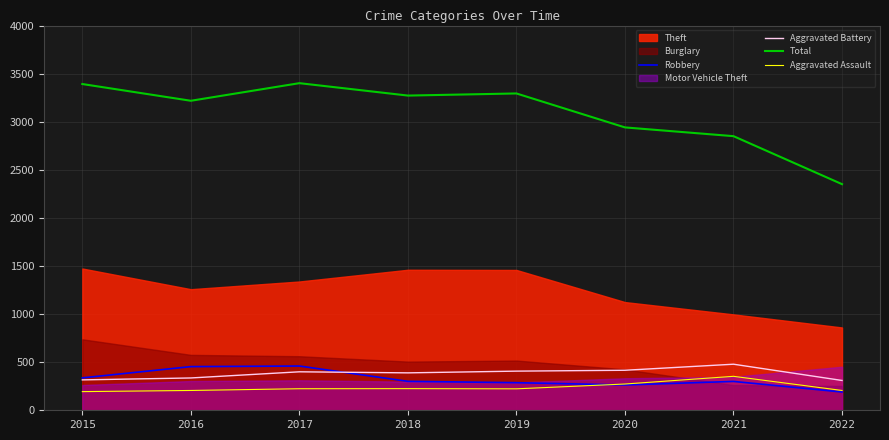

What is the maximum value shown in the chart?

3401